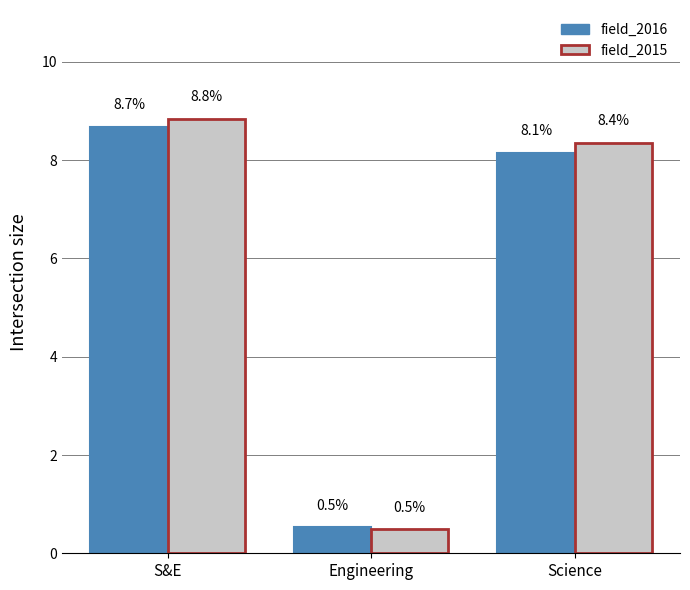

What position from the right is Engineering?

2